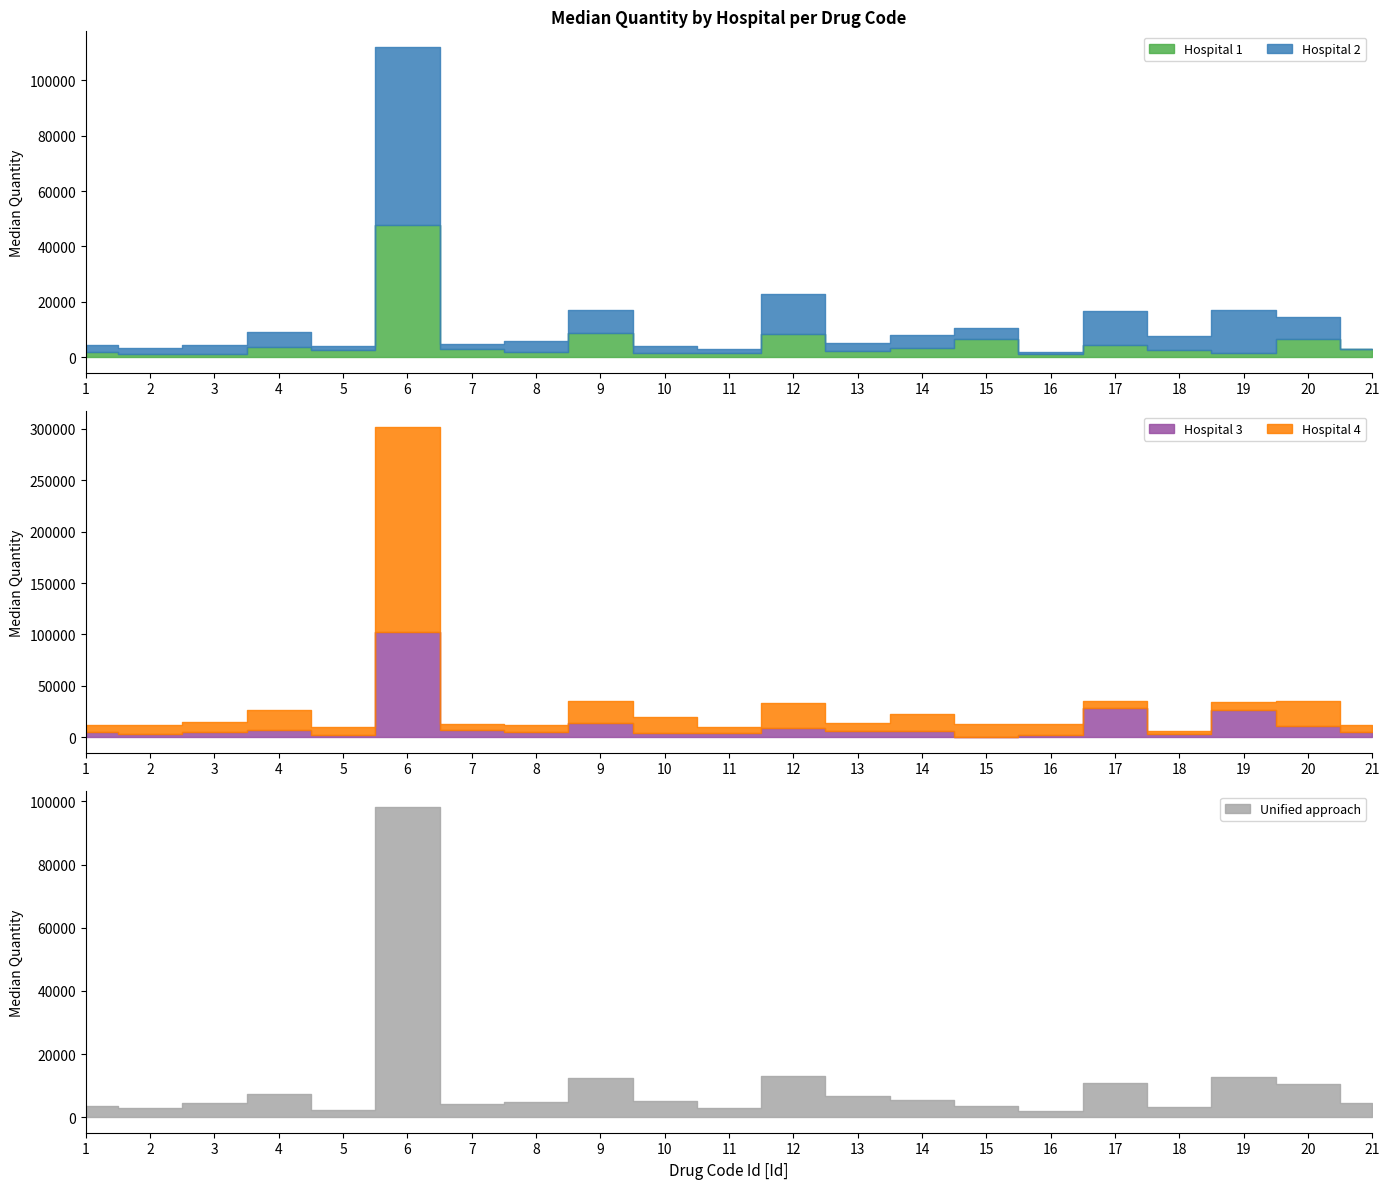

Does the chart have visible grid lines?

No